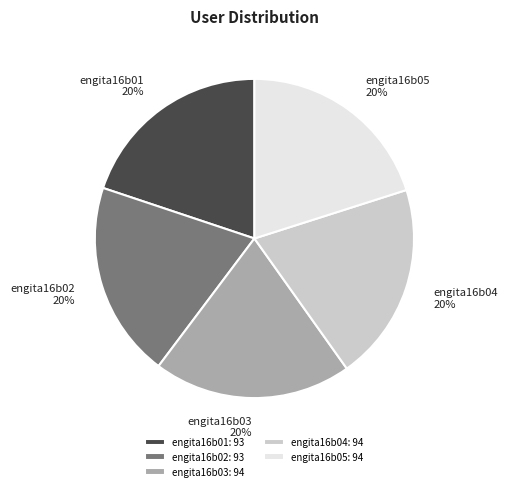

Does engita16b02 represent more than half of the total?

No